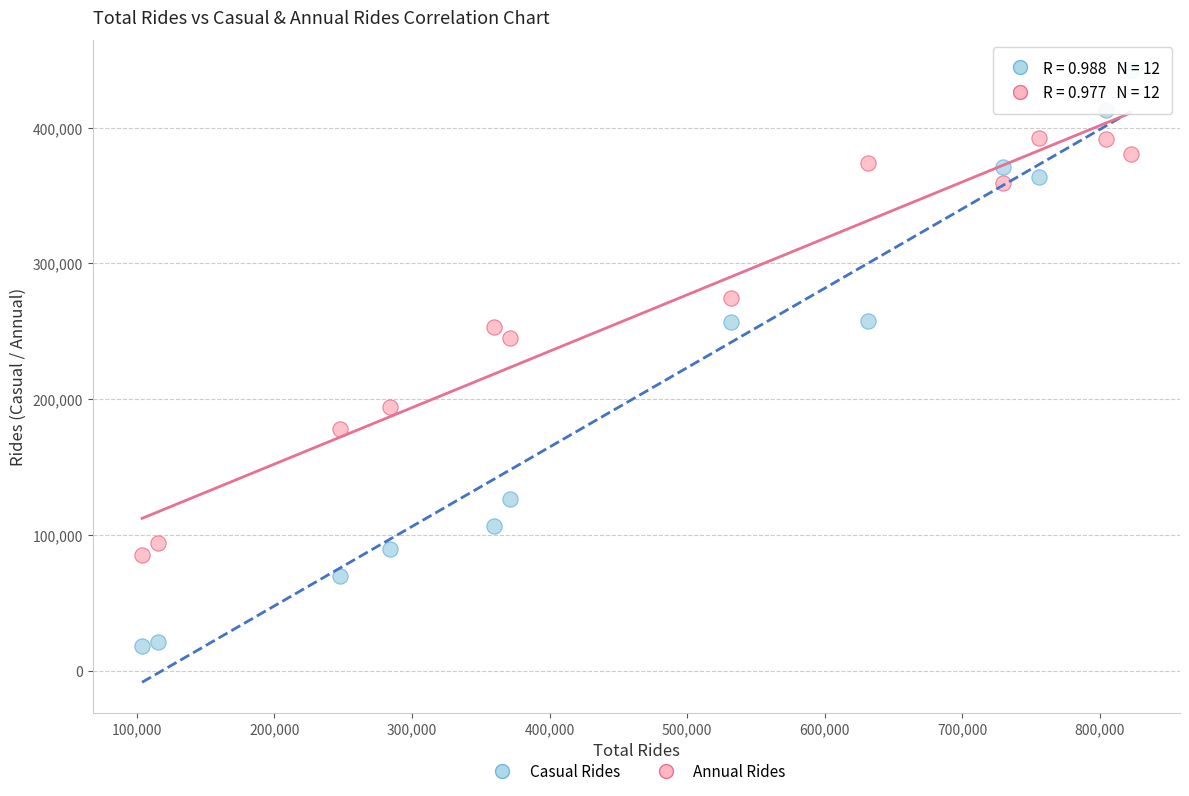

Which series contains the lowest Y value?

Casual Rides